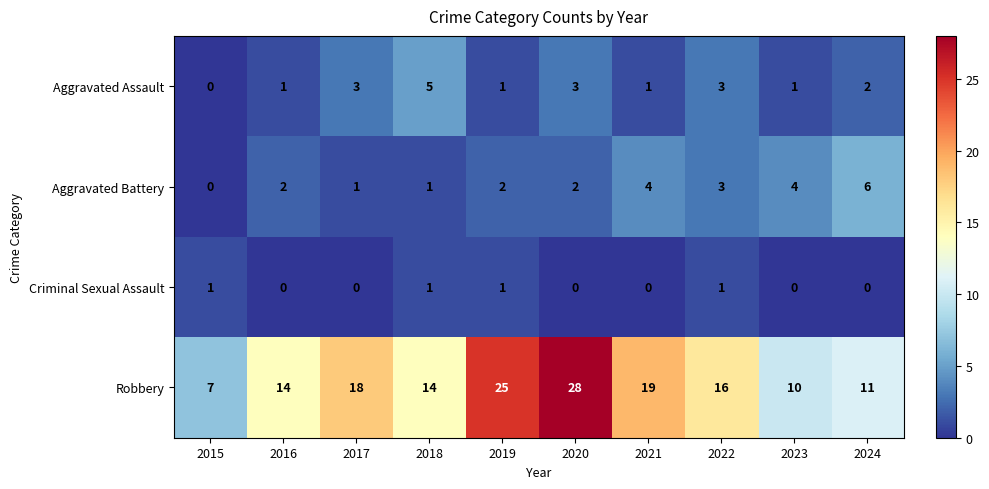

Which series has the widest spread of values?

Robbery